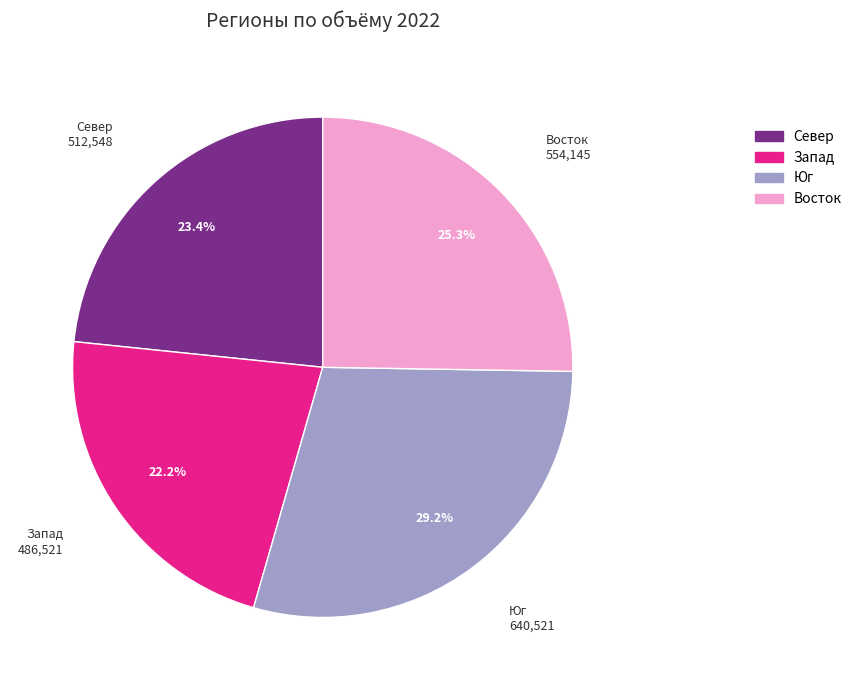

Approximately how many times larger is the value at Запад compared to Восток?

0.9